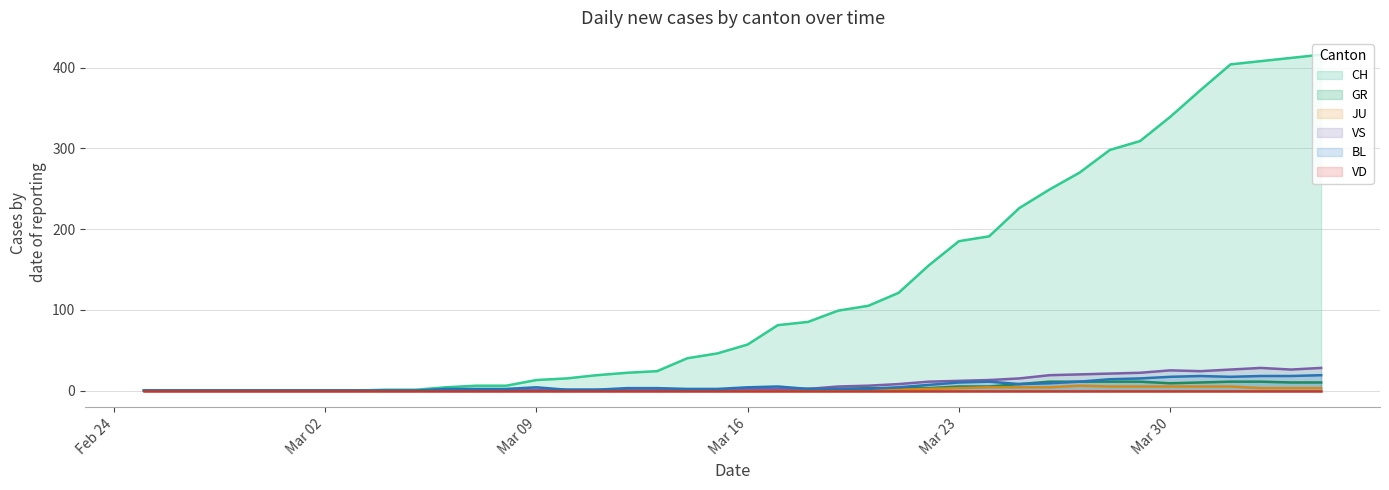

After their last crossing, which series has the higher values: BL or GR?

BL